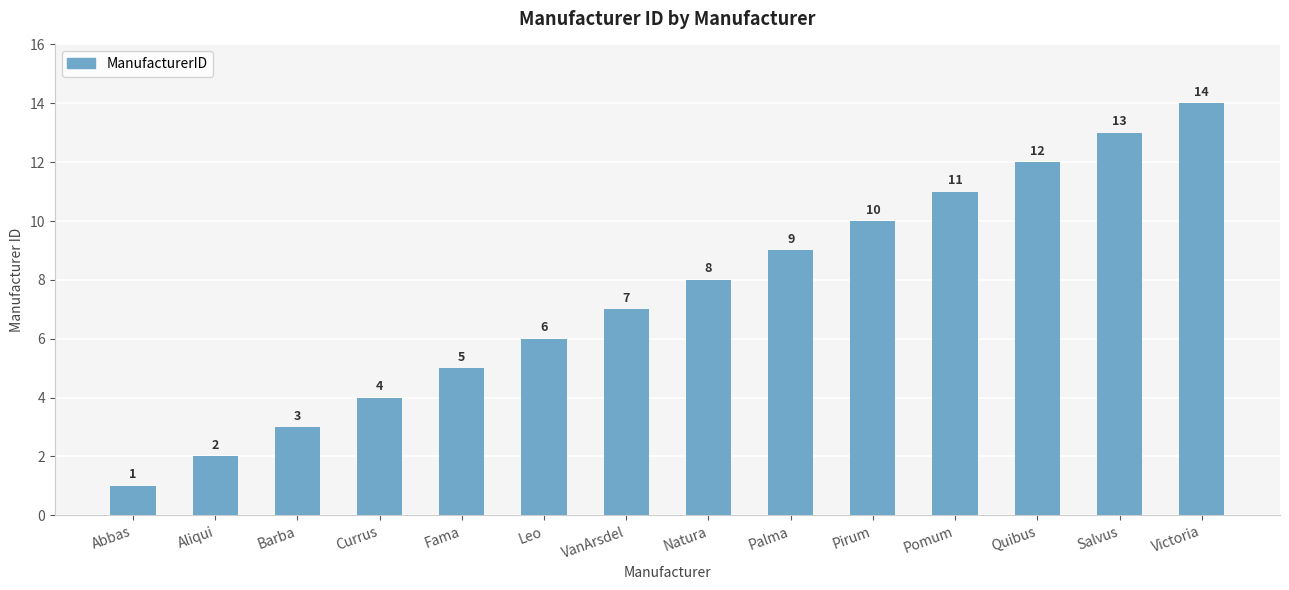

Which label corresponds to the largest value in the chart?

Victoria